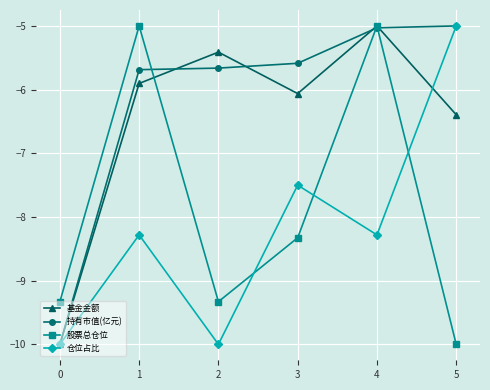

Rank the series at 2 from highest to lowest value.

基金金额, 持有市值(亿元), 股票总仓位, 仓位占比